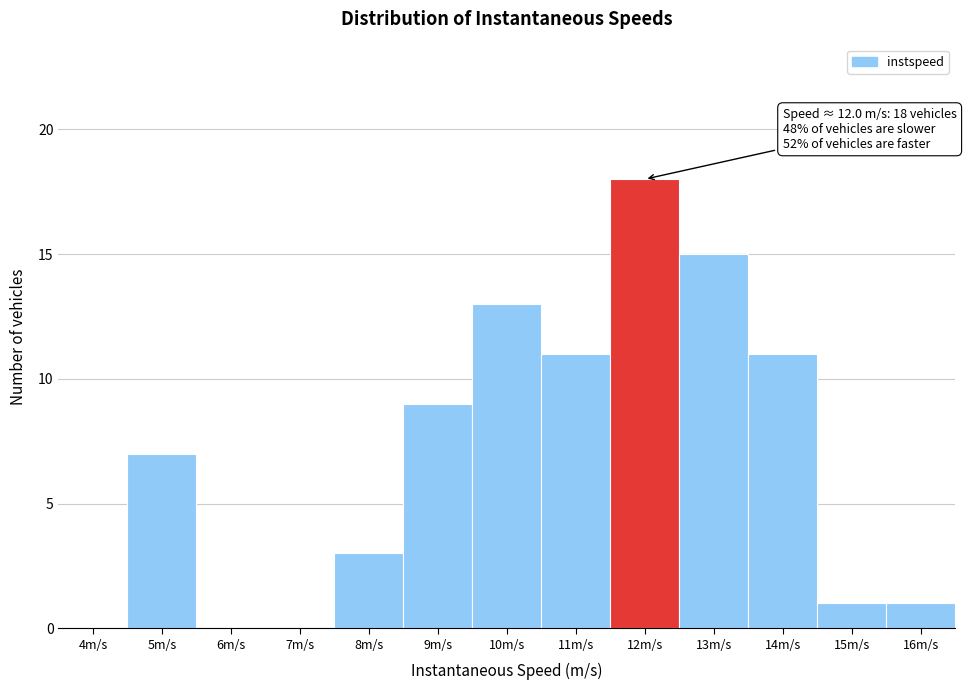

Reading left to right, list all the values displayed in this chart.

4m/s=0	5m/s=7	6m/s=0	7m/s=0	8m/s=3	9m/s=9	10m/s=13	11m/s=11	12m/s=18	13m/s=15	14m/s=11	15m/s=1	16m/s=1